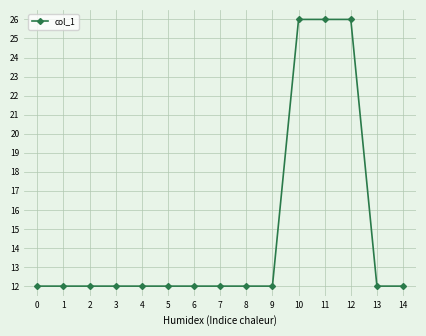

Reading right to left, transcribe all the data shown in this chart.

12	12	26	26	26	12	12	12	12	12	12	12	12	12	12